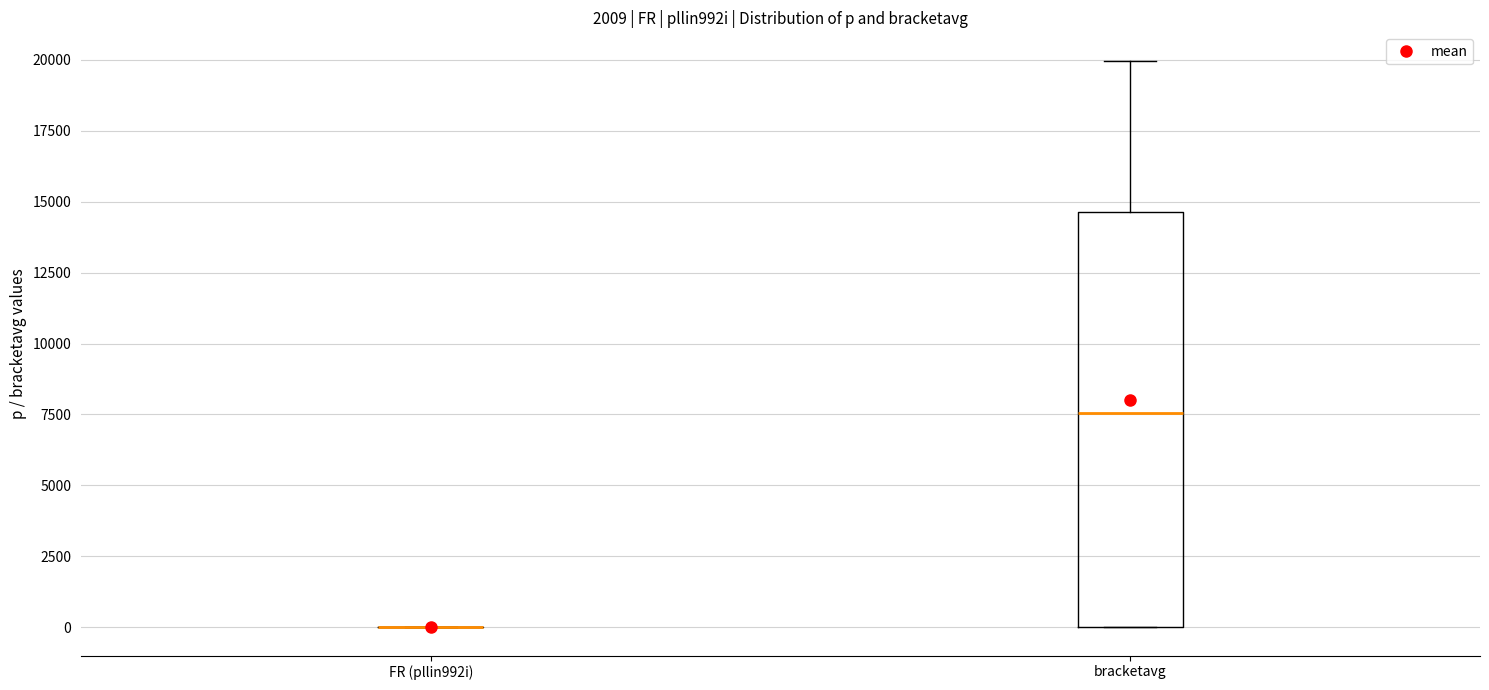

Reading left to right, read every box against the y-axis: the position of its median line, the range the box covers, and the ends of its whiskers. The values are not printed on the chart, so give them approximately, as read against the axis.

FR (pllin992i): box collapsed to a line at 0, whiskers 0 to 0
bracketavg: median 7500, box 0 to 14500, whiskers 0 to 20000